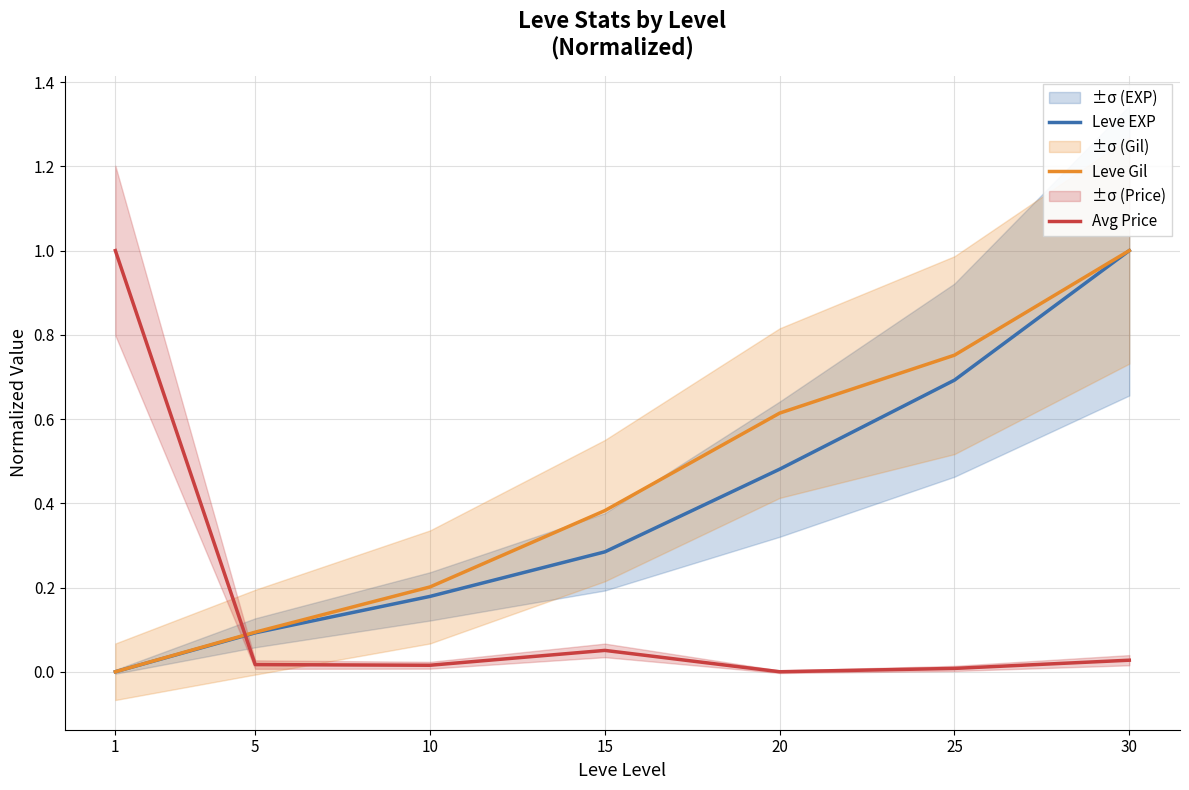

Reading left to right, extract all data points from this chart.

Leve EXP: 1=0.0	5=0.1	10=0.2	15=0.3	20=0.5	25=0.7	30=1.0
Leve Gil: 1=0.0	5=0.1	10=0.2	15=0.4	20=0.6	25=0.8	30=1.0
Avg Price: 1=1.0	5=0.0	10=0.0	15=0.1	20=0.0	25=0.0	30=0.0